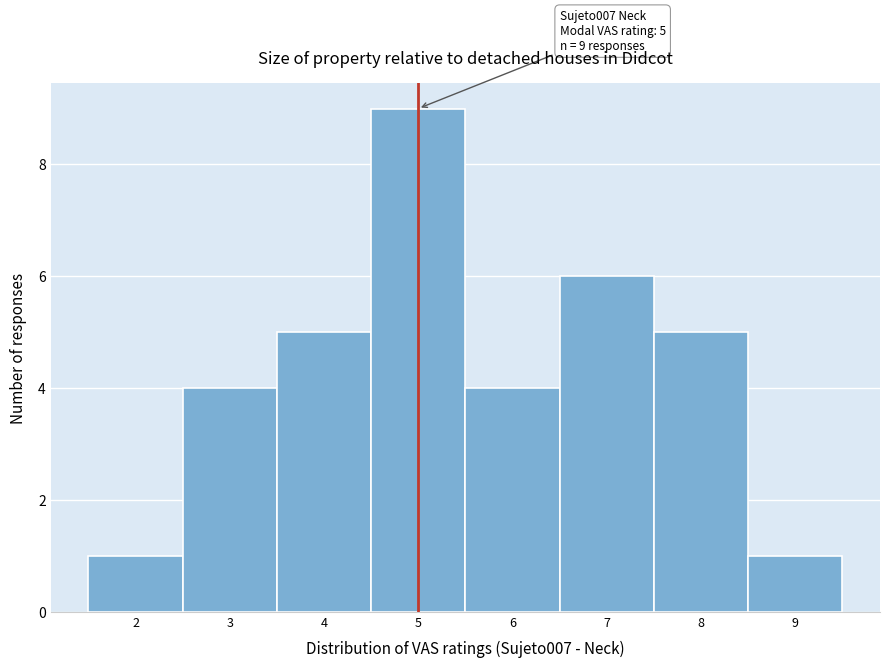

Over which range of the x-axis is the bar tallest?

4.5 to 5.5